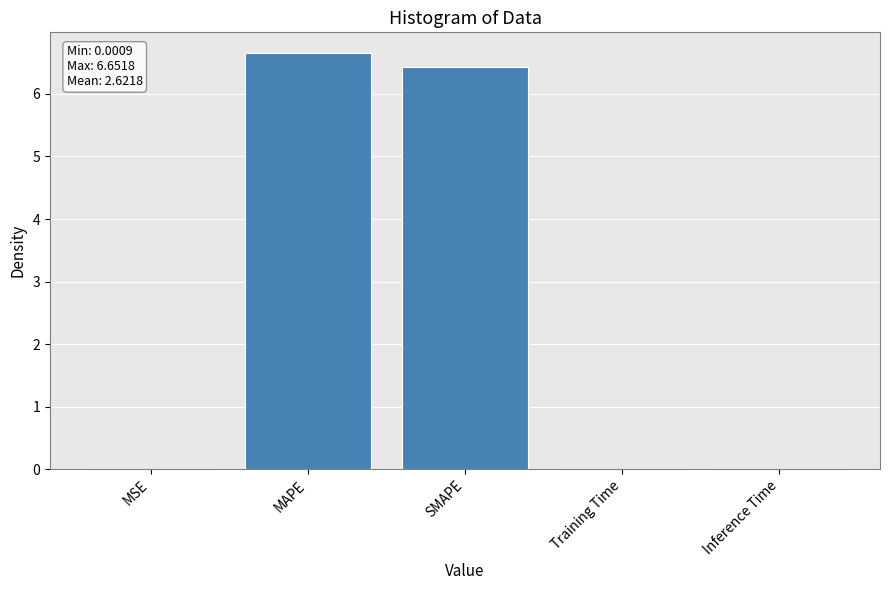

What is the sum of all values?

13.1